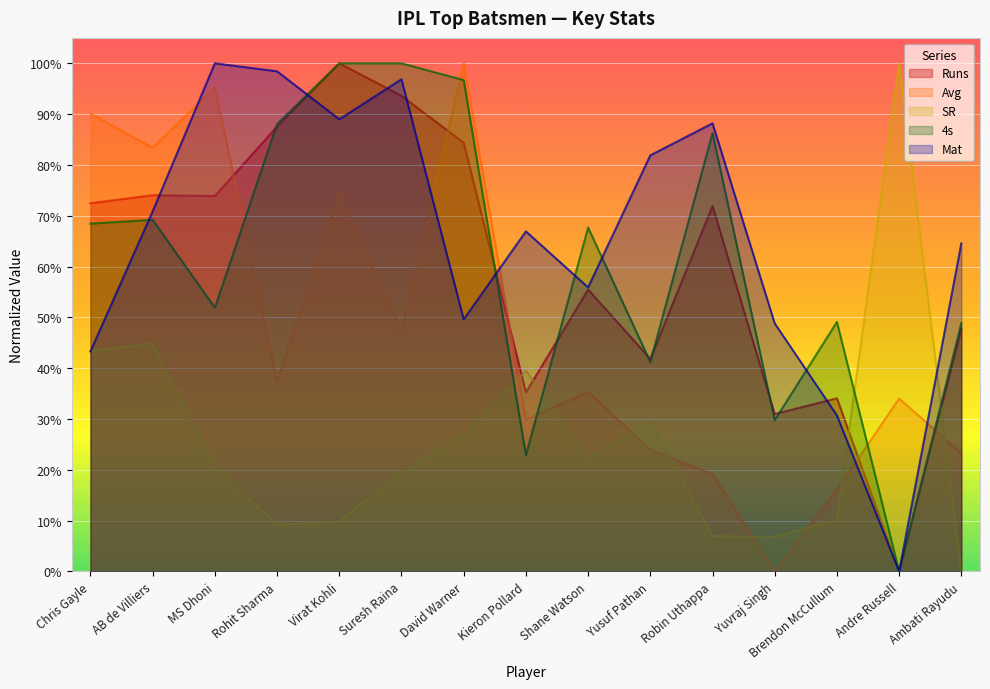

How many data points in Mat are above 0?

14